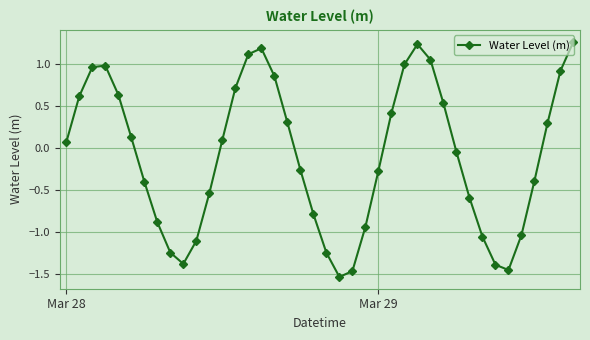

What is the maximum value shown in the chart?

1.3